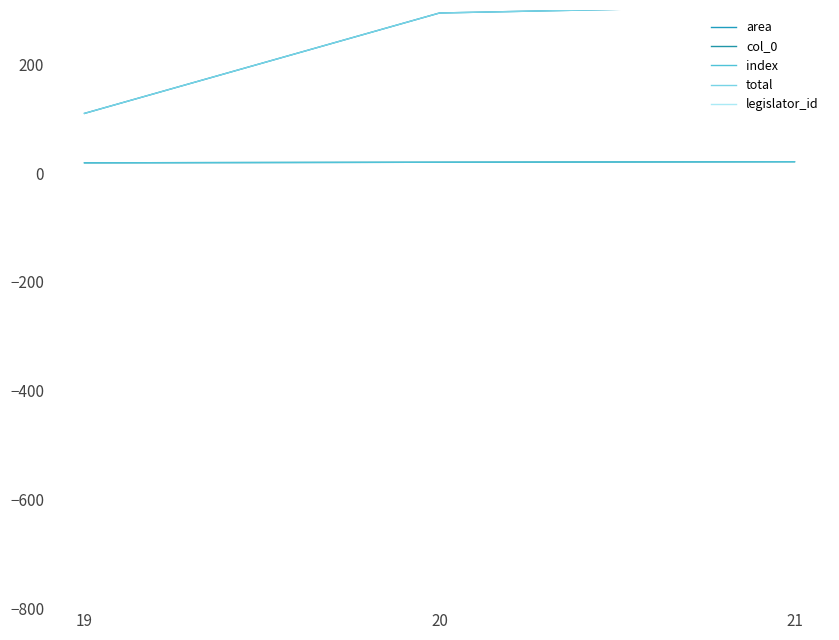

What is the difference between the index values at 21 and 20?

1.0